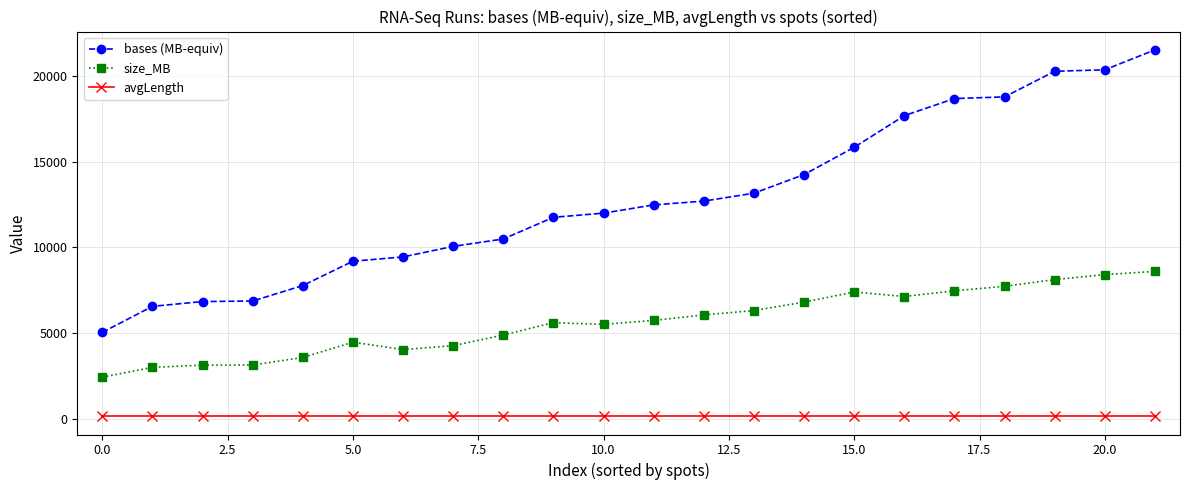

At how many categories does at least one series exceed 3944?

22